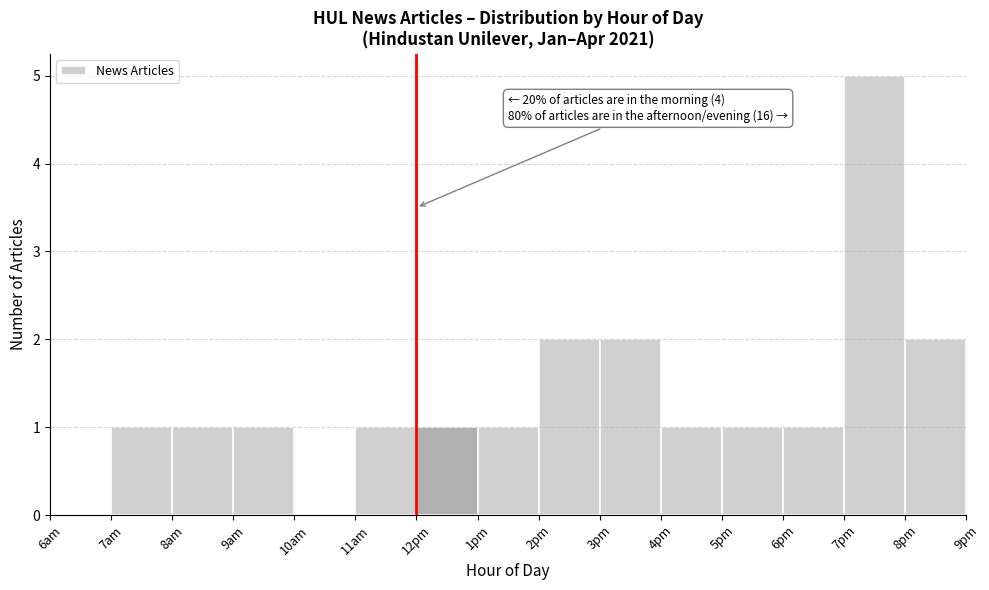

Reading right to left, extract all data points from this chart.

8pm=2	7pm=5	6pm=1	5pm=1	4pm=1	3pm=2	2pm=2	1pm=1	12pm=1	11am=1	10am=0	9am=1	8am=1	7am=1	6am=0